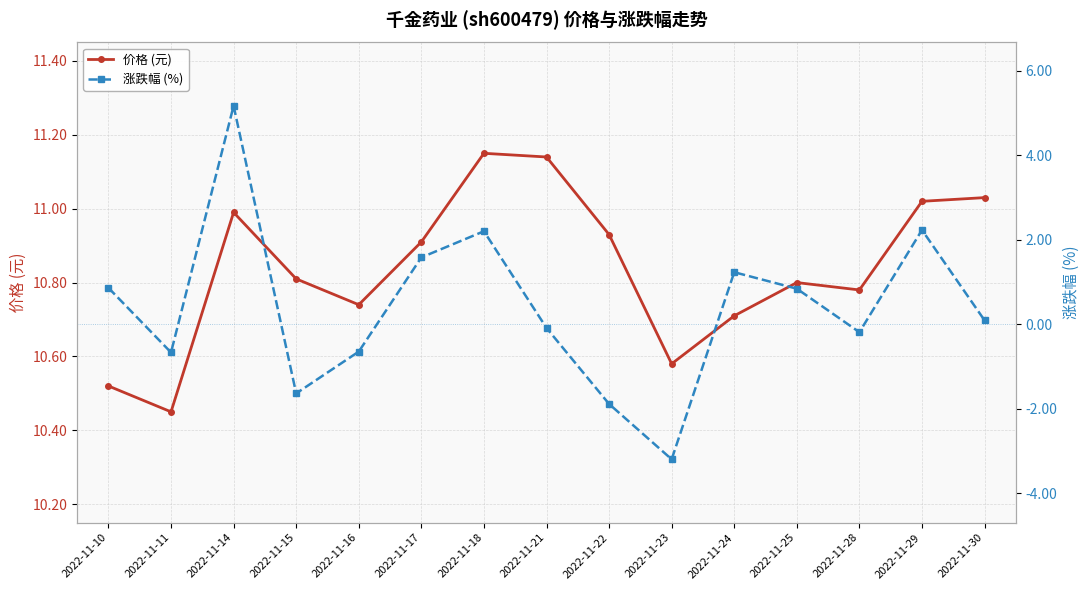

True or false: 涨跌幅 (%) and 价格 (元) cross at least once.

False